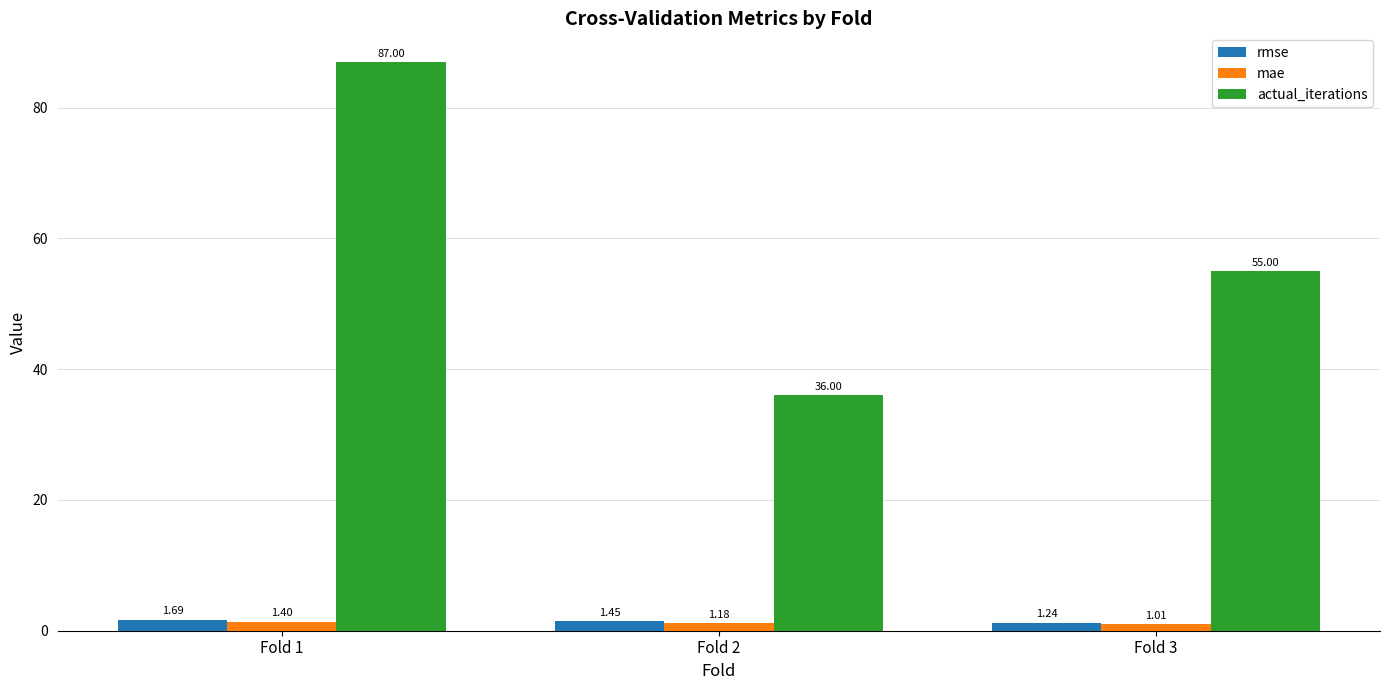

What is the difference between the maximum and minimum values in the rmse series?

0.5